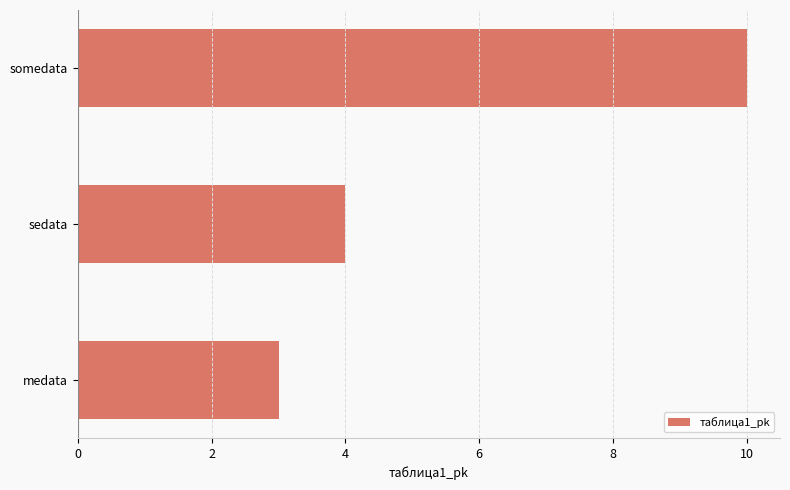

Rank the categories by value from lowest to highest.

medata, sedata, somedata